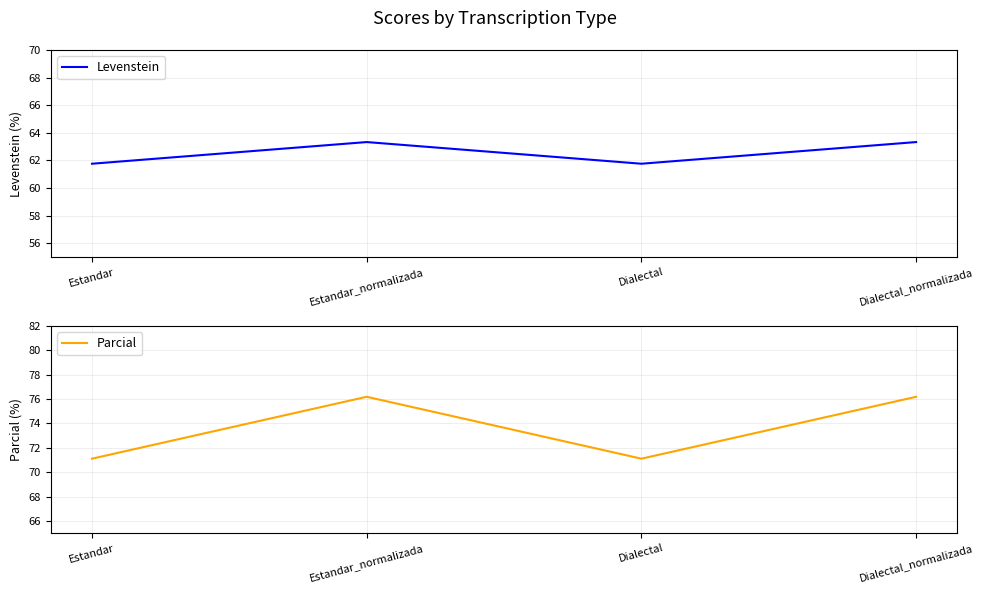

Rank the series at Dialectal from highest to lowest value.

Parcial, Levenstein